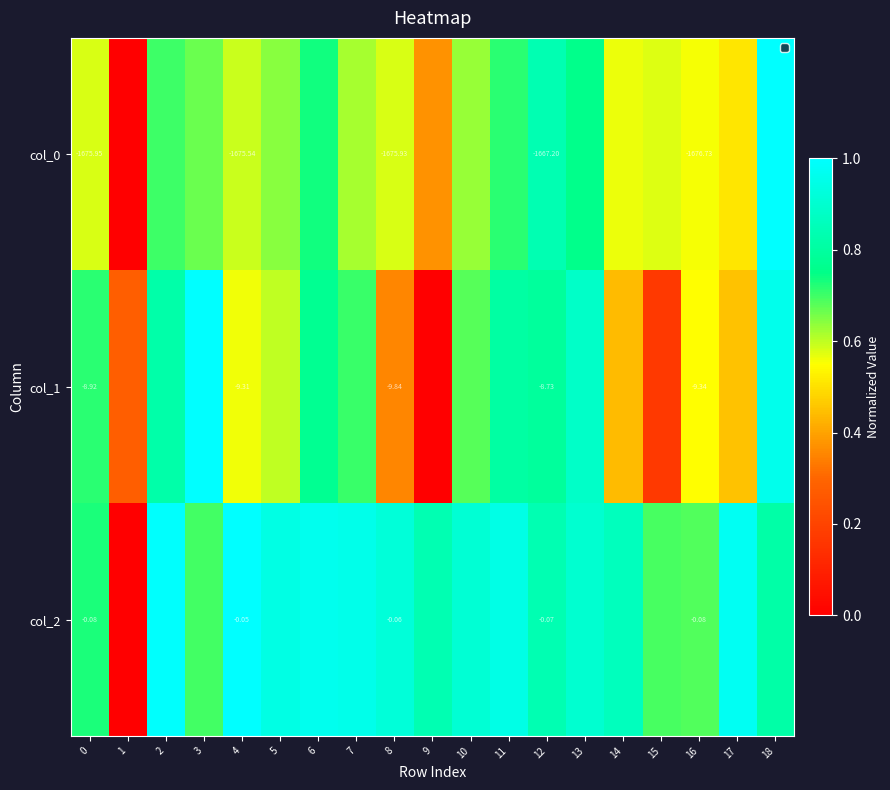

How many distinct data groups are displayed?

3